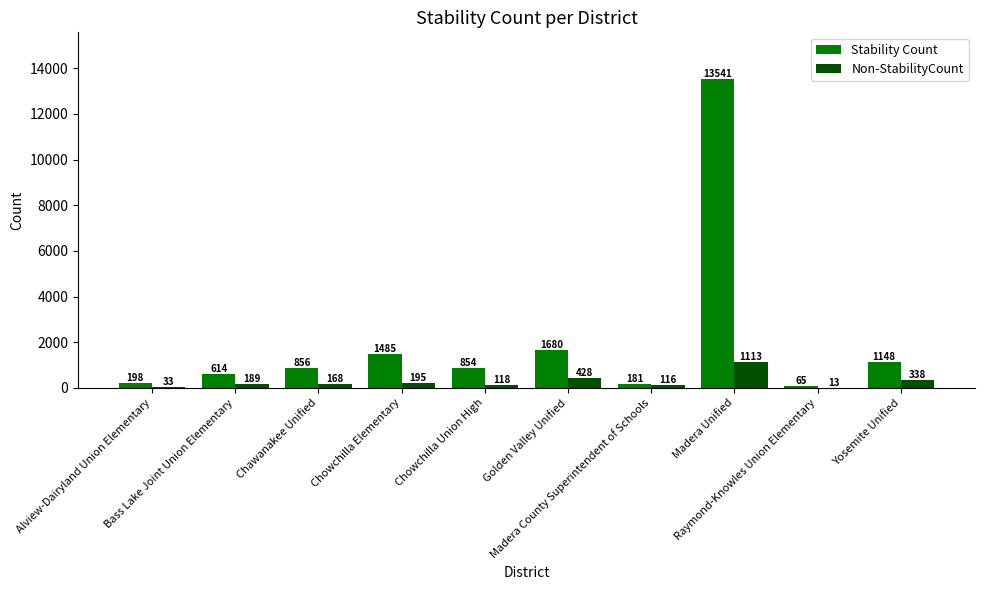

Reading left to right, list all the values displayed in this chart.

Stability Count: 198	614	856	1485	854	1680	181	13541	65	1148
Non-StabilityCount: 33	189	168	195	118	428	116	1113	13	338